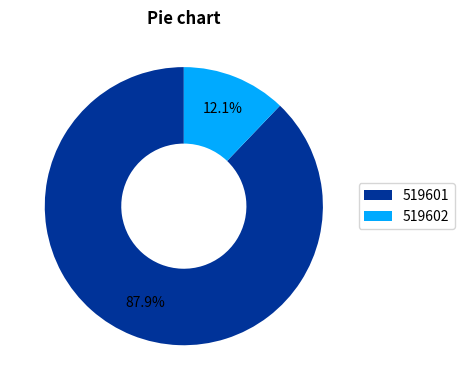

Which category has the biggest portion of the pie?

519601